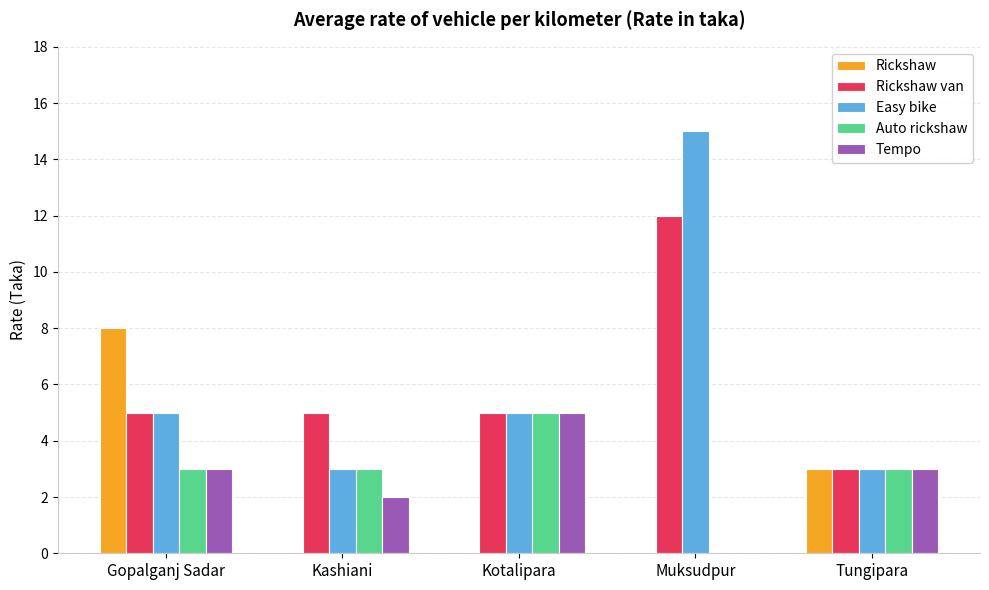

What are all the series names shown in the legend?

Rickshaw, Rickshaw van, Easy bike, Auto rickshaw, Tempo